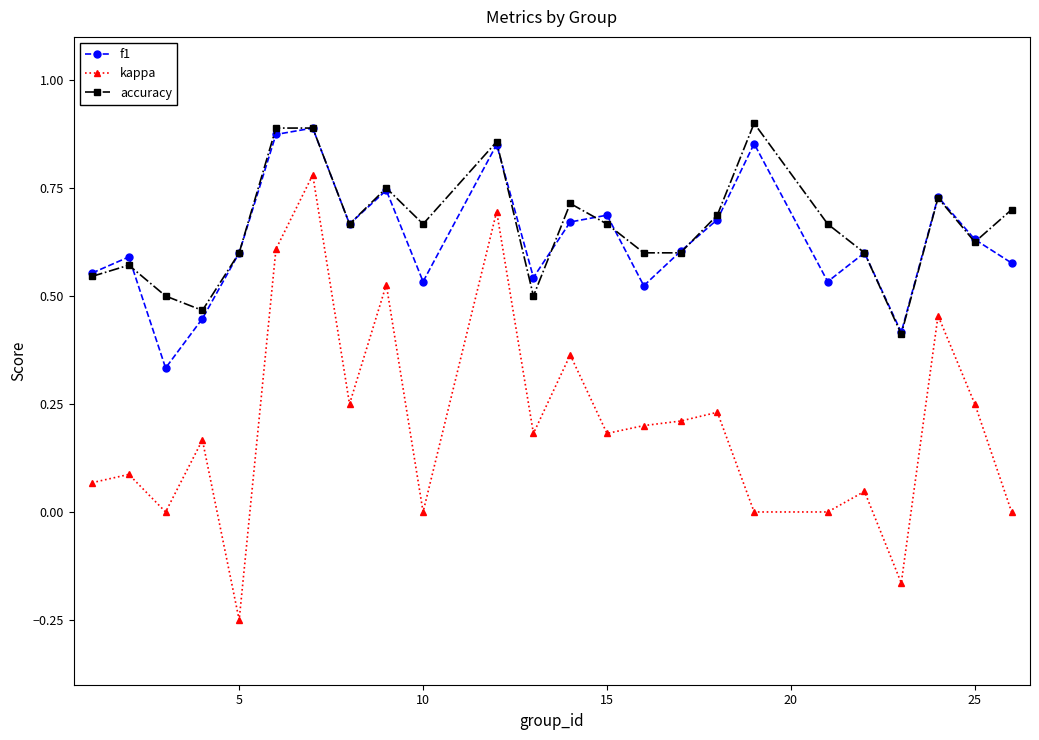

True or false: kappa and accuracy cross at least once.

False